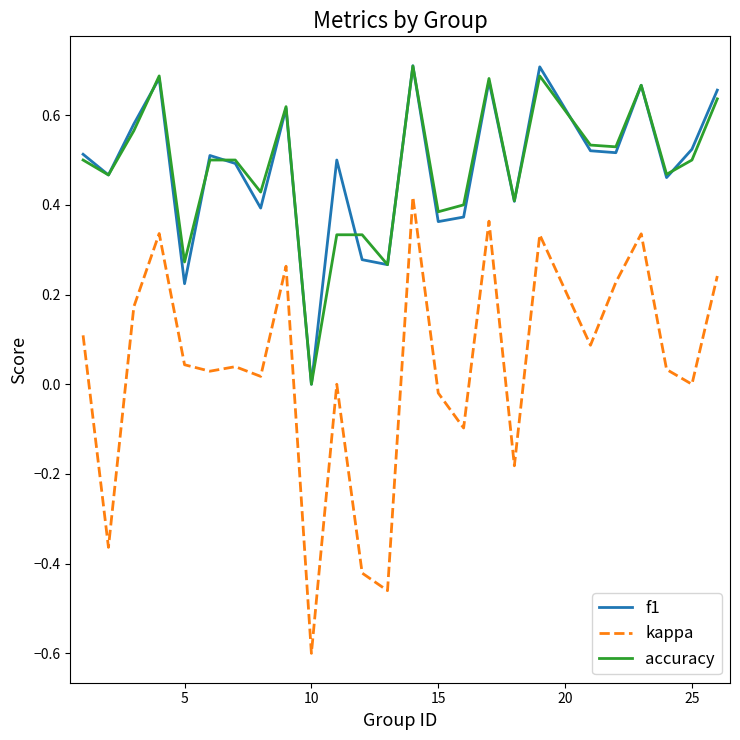

What is the smallest value displayed?

-0.6